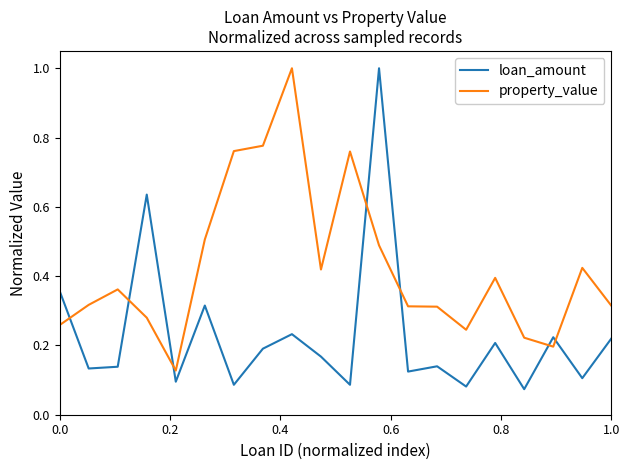

Which series has the largest total across all categories?

property_value